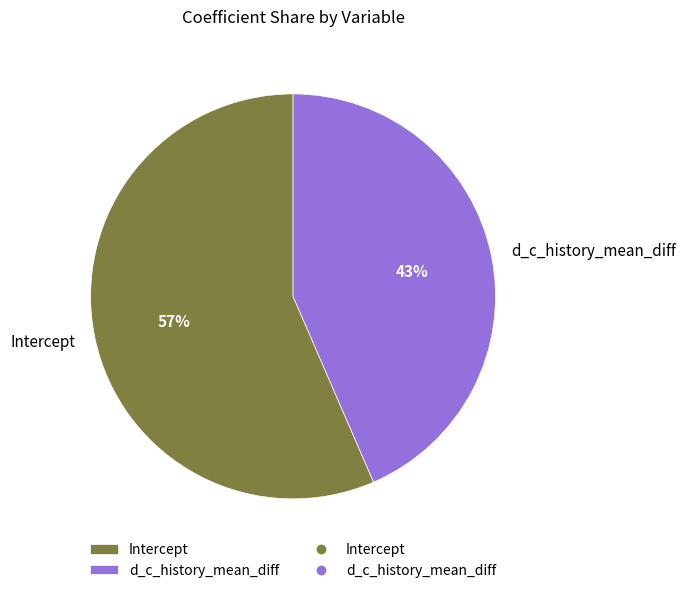

Do d_c_history_mean_diff and Intercept together represent more than half of the pie?

Yes